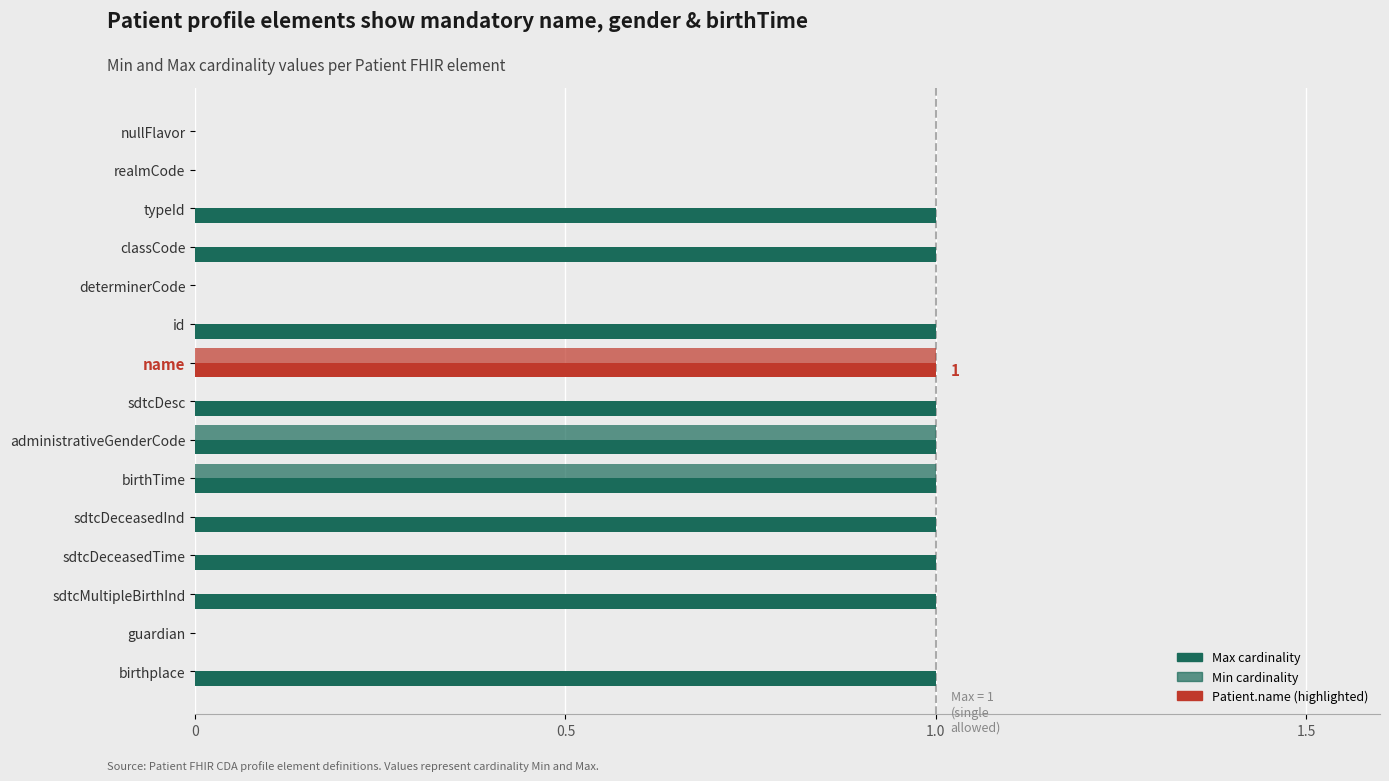

How many data points does each series have?

15